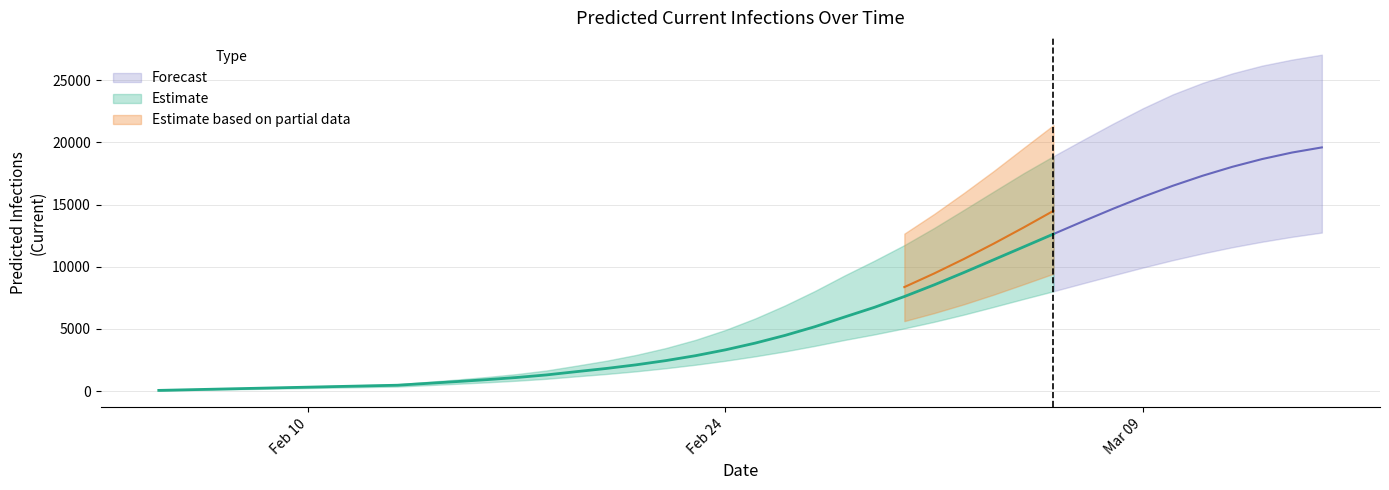

What value does the predicted_current_infected_upper series have at 35?

24794